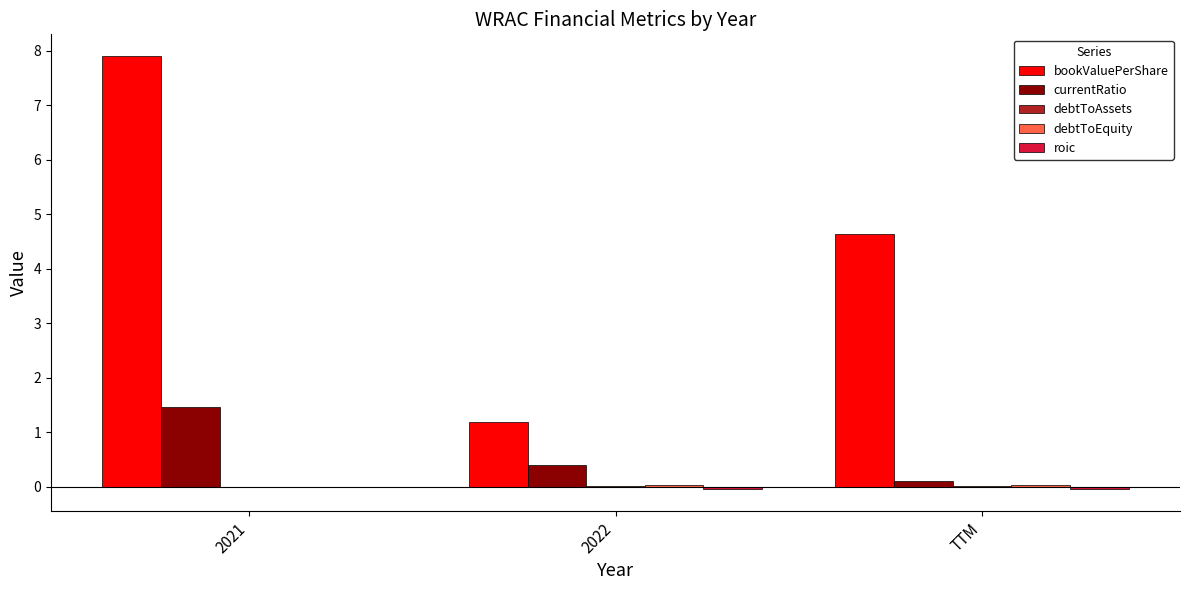

The currentRatio series shows 2.4 at 2021. True or false?

False